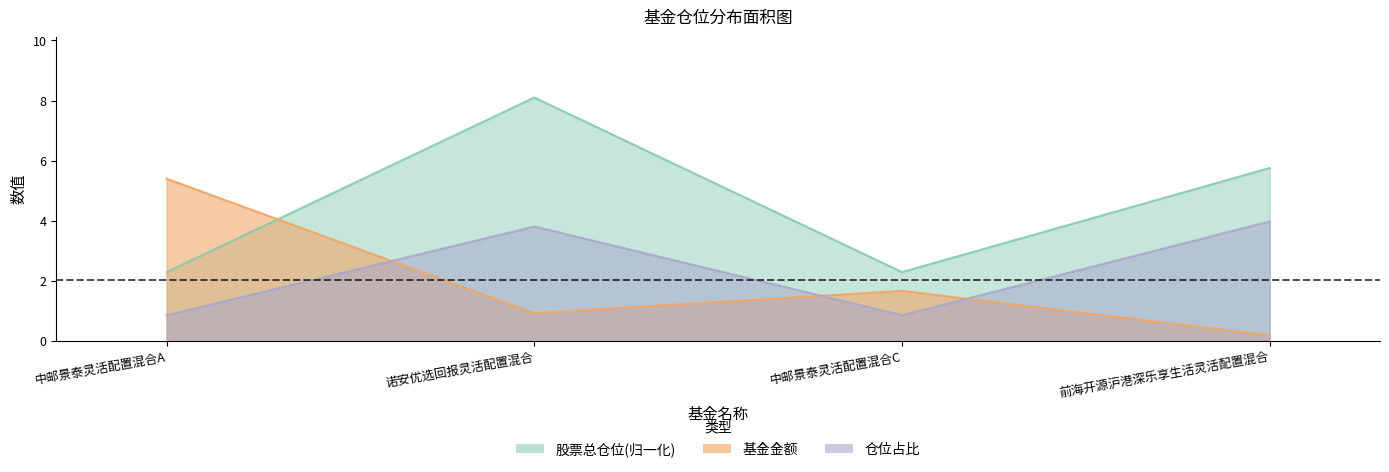

Reading left to right, transcribe all the data shown in this chart.

基金金额: 中邮景泰灵活配置混合A=5.4	诺安优选回报灵活配置混合=0.9	中邮景泰灵活配置混合C=1.7	前海开源沪港深乐享生活灵活配置混合=0.2
股票总仓位: 中邮景泰灵活配置混合A=2.3	诺安优选回报灵活配置混合=8.1	中邮景泰灵活配置混合C=2.3	前海开源沪港深乐享生活灵活配置混合=5.8
仓位占比: 中邮景泰灵活配置混合A=0.9	诺安优选回报灵活配置混合=3.8	中邮景泰灵活配置混合C=0.9	前海开源沪港深乐享生活灵活配置混合=4.0